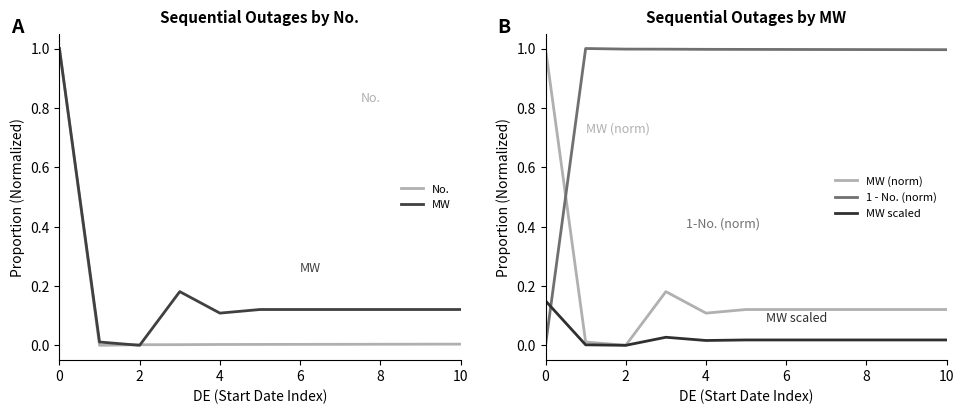

The No. series shows 0.0 at 6. True or false?

True